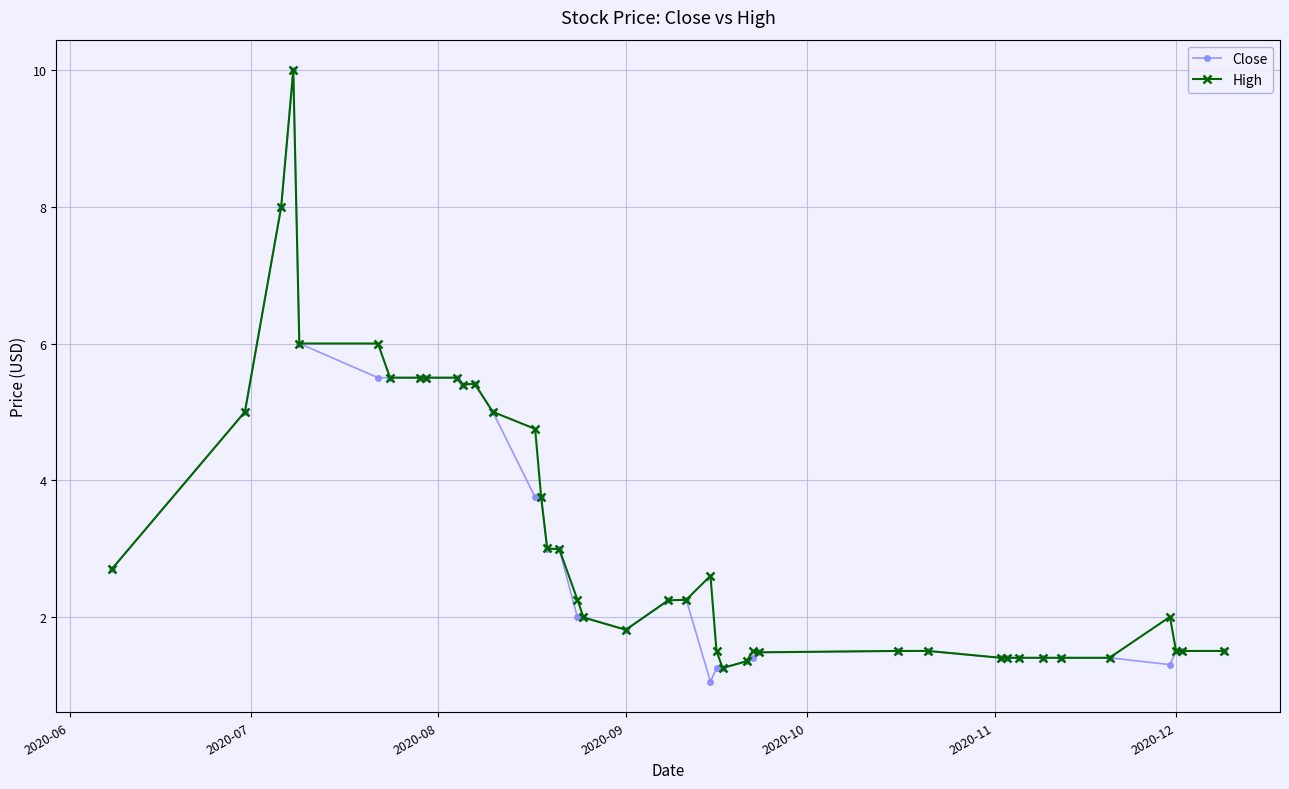

What is the value of the Close point at the 10th from the left?

5.5